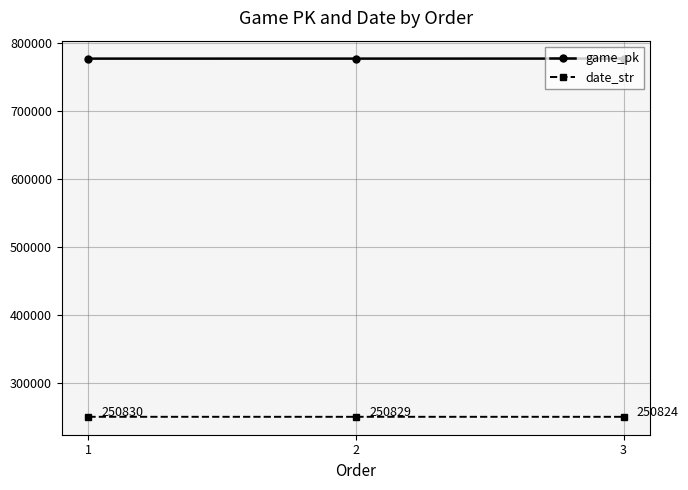

Read the game_pk value at 2, to the nearest 10.

776550